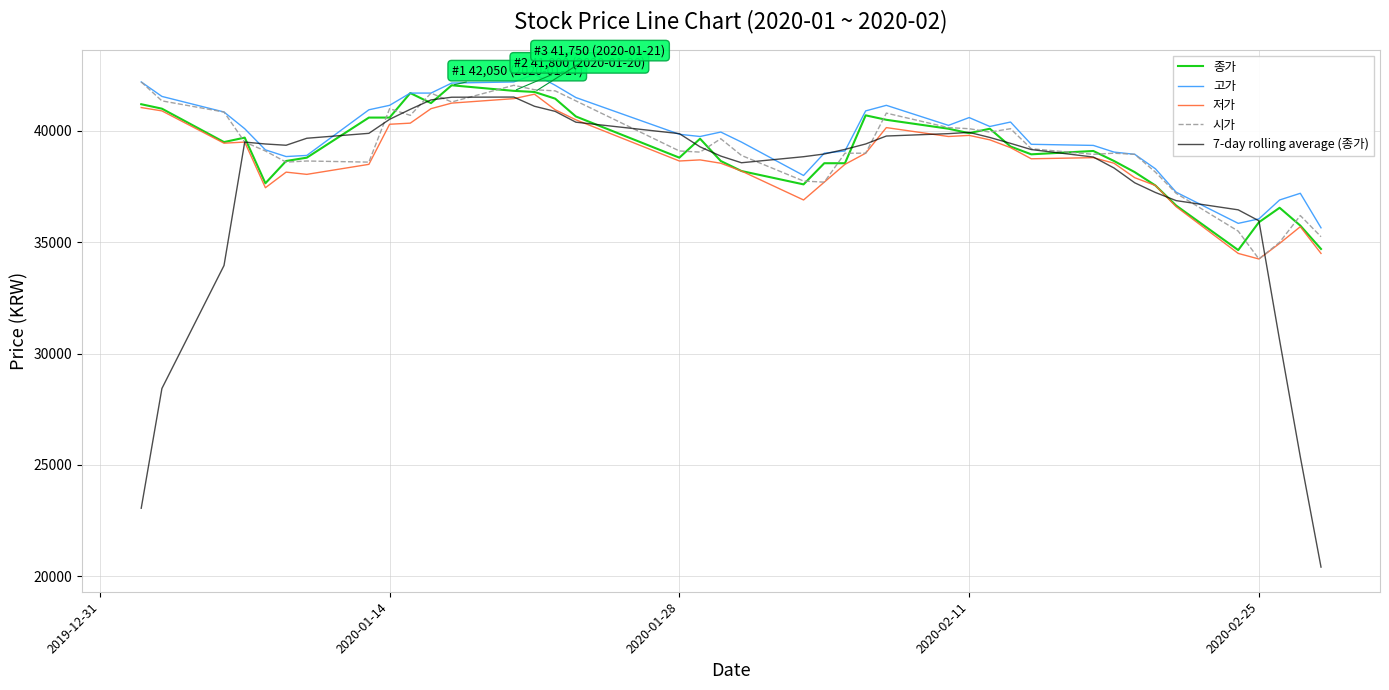

Which series has the widest spread of values?

7-day rolling average (종가)